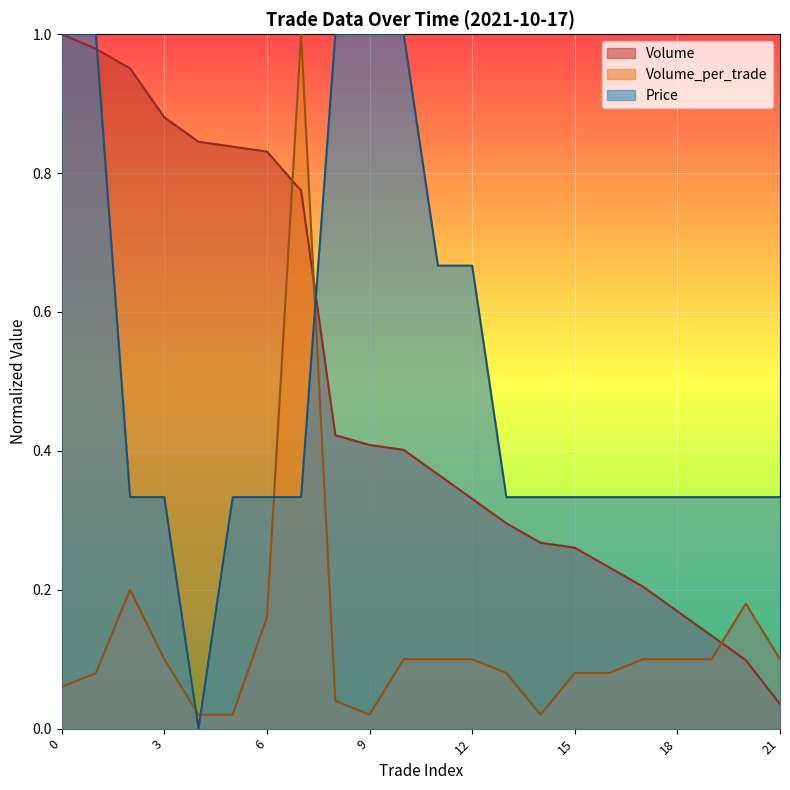

What is the maximum value shown in the chart?

1.0